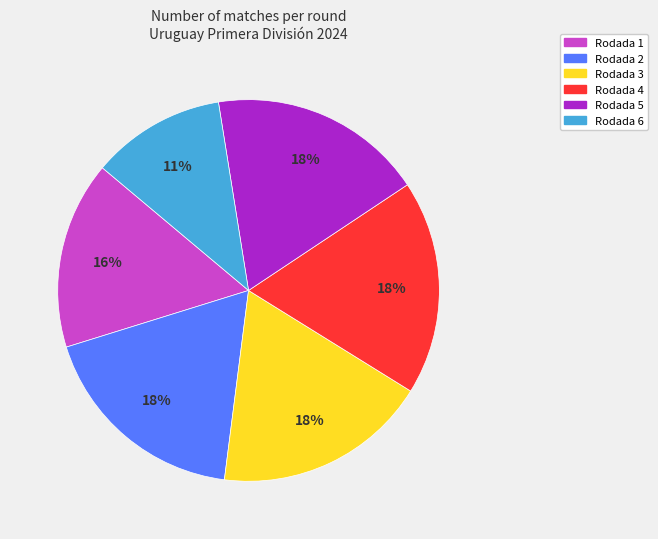

How many segments does this pie chart have?

6